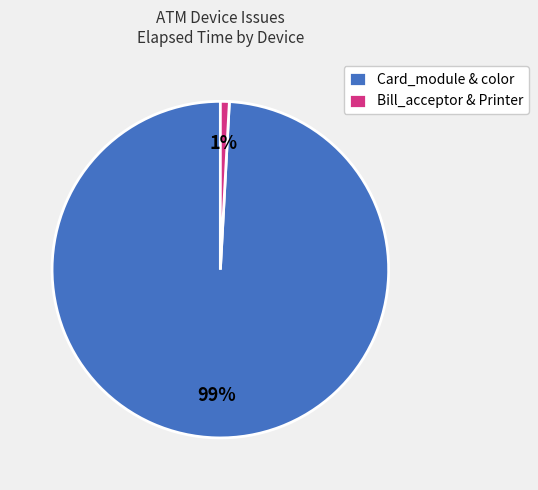

Which slice represents more than half of the pie?

Card_module & color